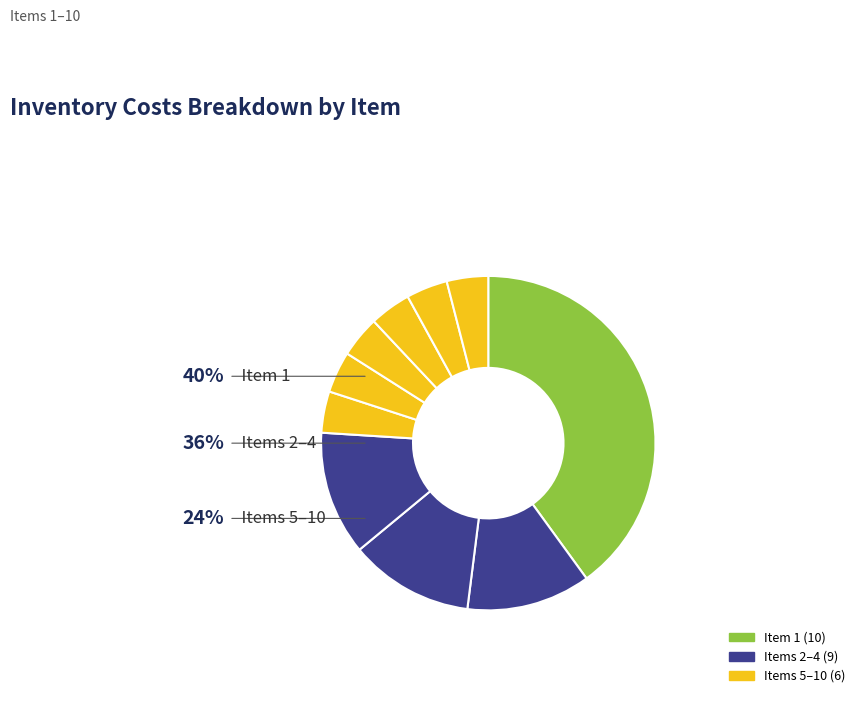

Is there any slice that represents more than half of the pie?

No